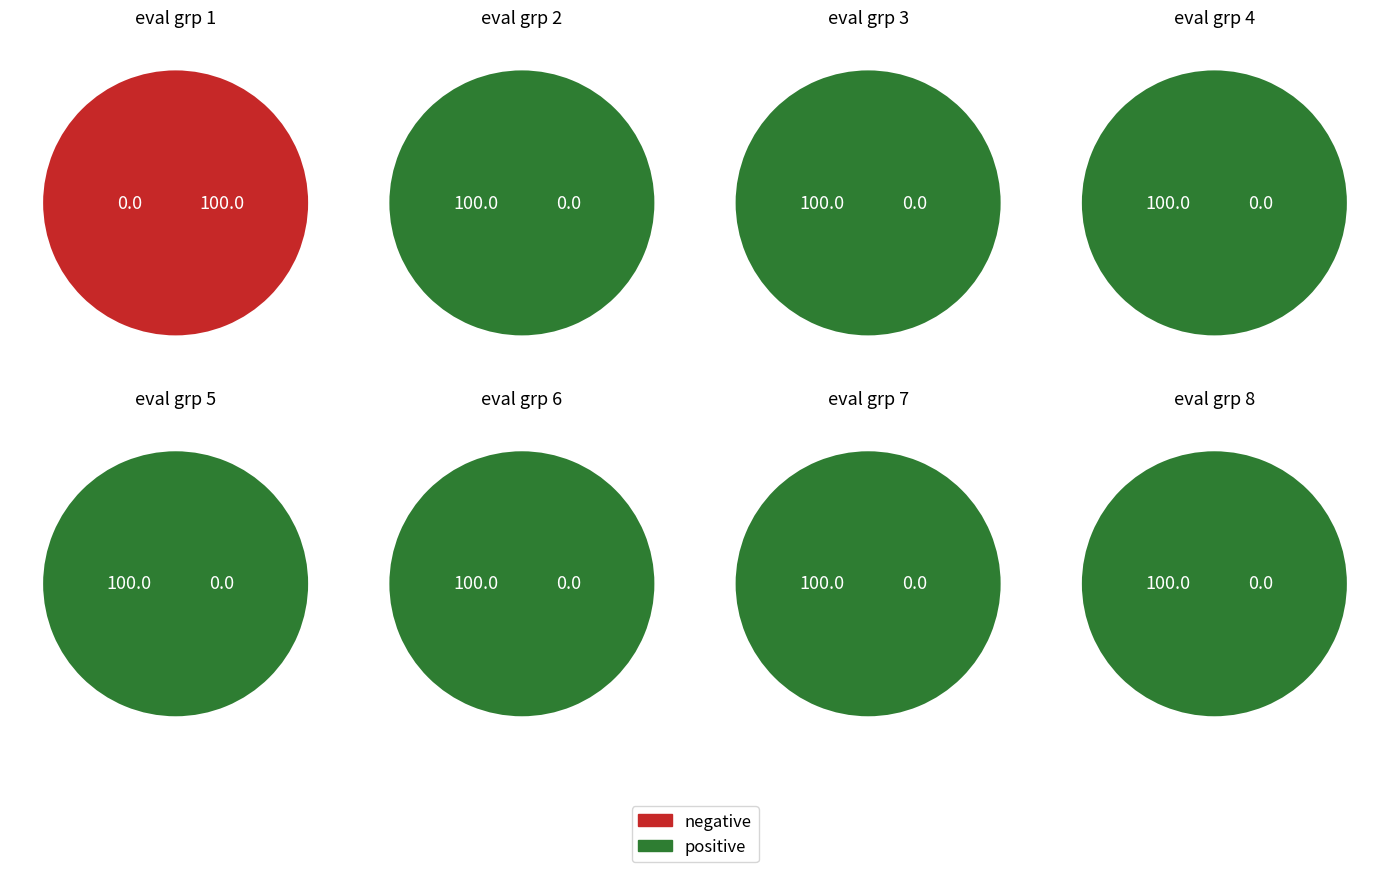

Does evals_6 account for over 50% of the chart?

No